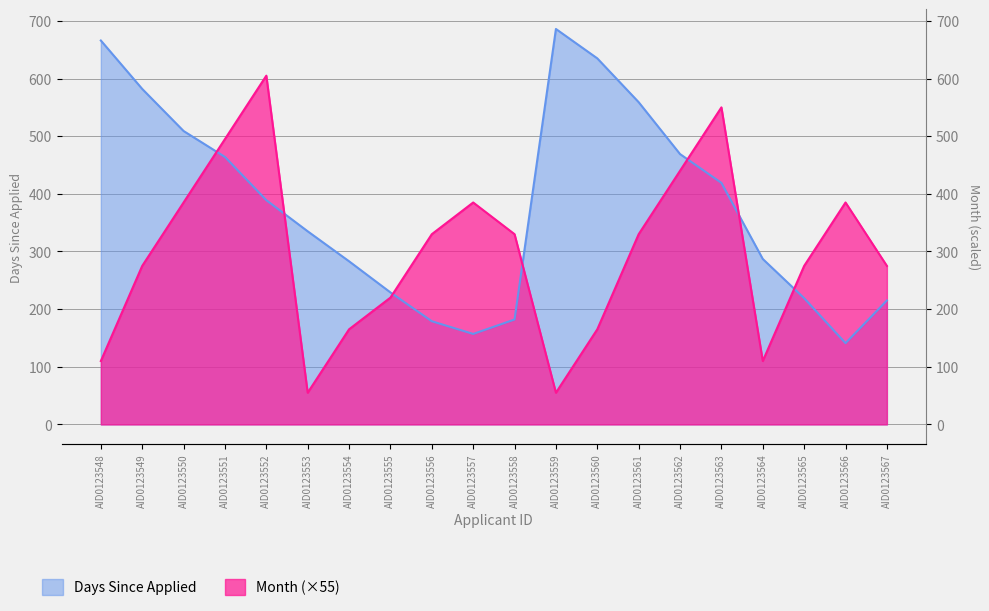

What is the smallest value displayed?

55